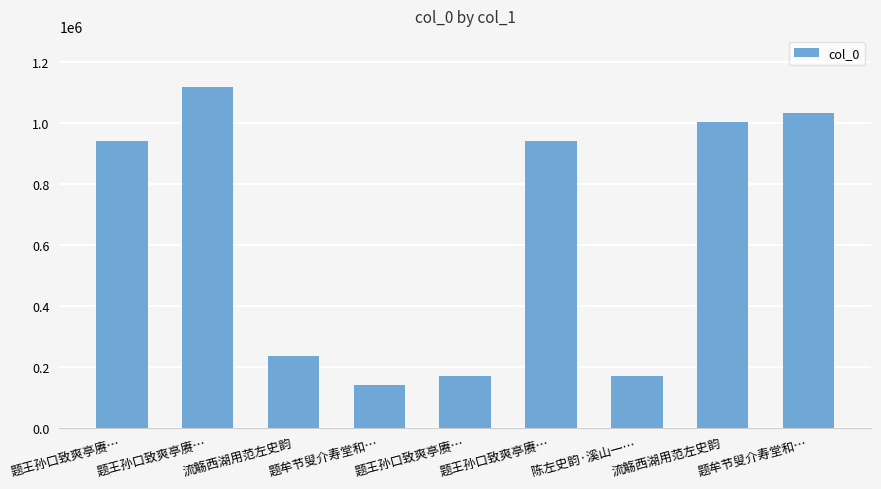

Rank the categories by value from highest to lowest.

题王孙口致爽亭赓…, 题牟节叟介寿堂和…, 流觞西湖用范左史韵, 题王孙口致爽亭赓…, 题王孙口致爽亭赓…, 流觞西湖用范左史韵, 陈左史韵·溪山一…, 题王孙口致爽亭赓…, 题牟节叟介寿堂和…